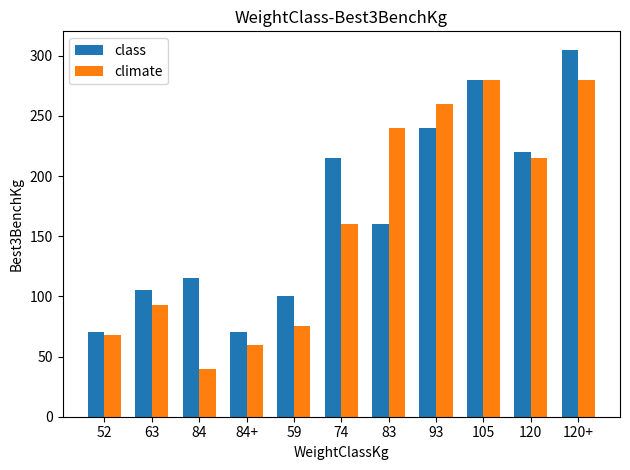

What is the minimum value for class?

70.0